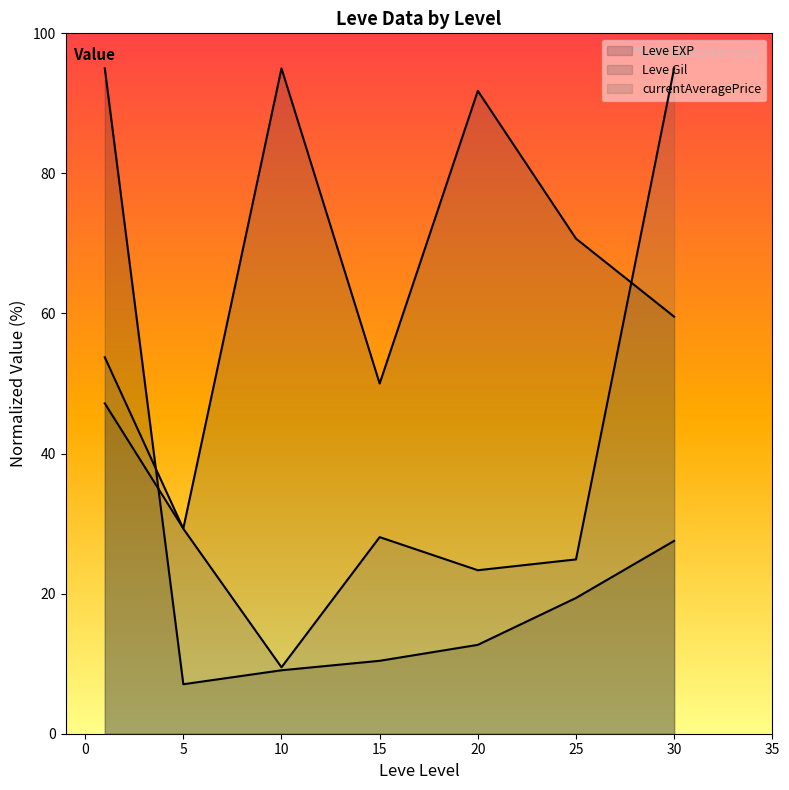

Which series has the largest total across all categories?

Leve Gil (line)